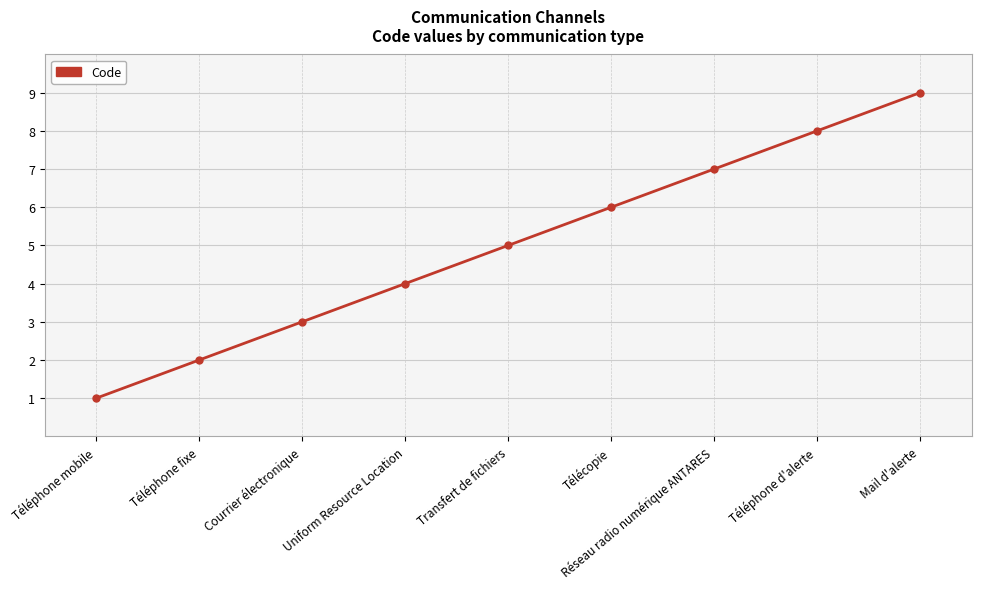

True or false: the data shows 4 at Uniform Resource Location.

True